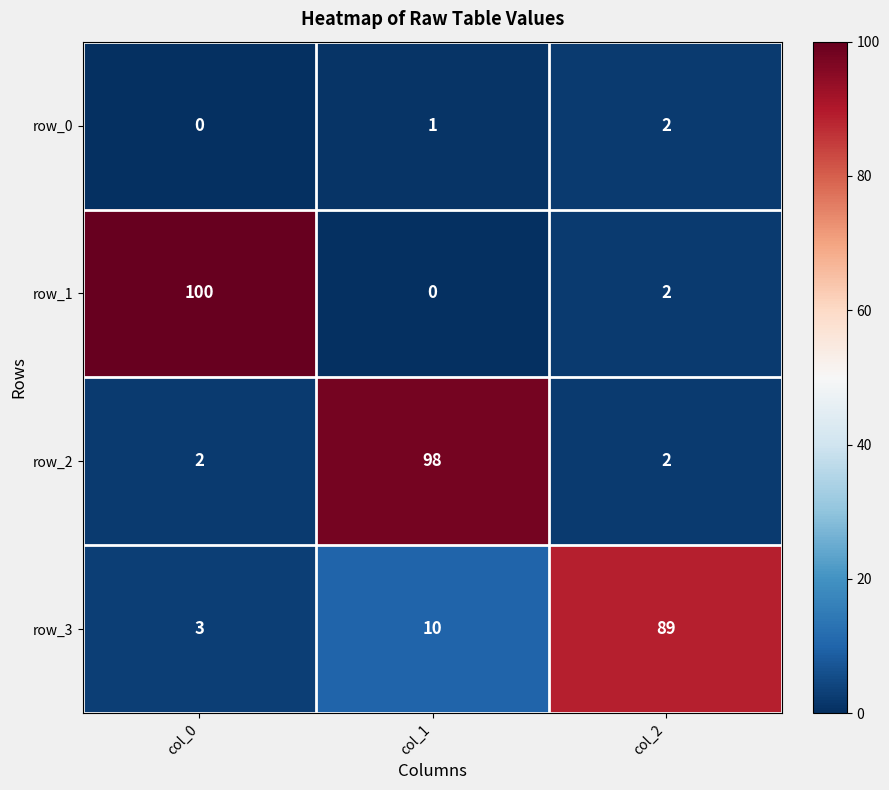

At which category is the sum across all series the highest?

col_1